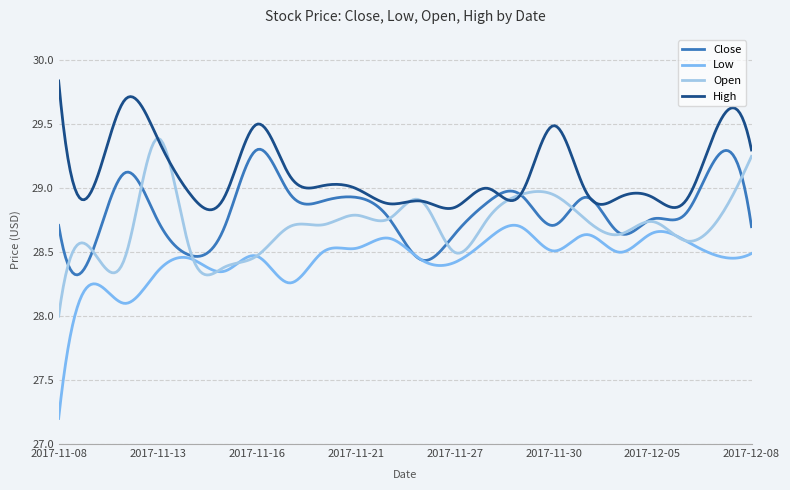

What is the minimum value for Open?

28.0